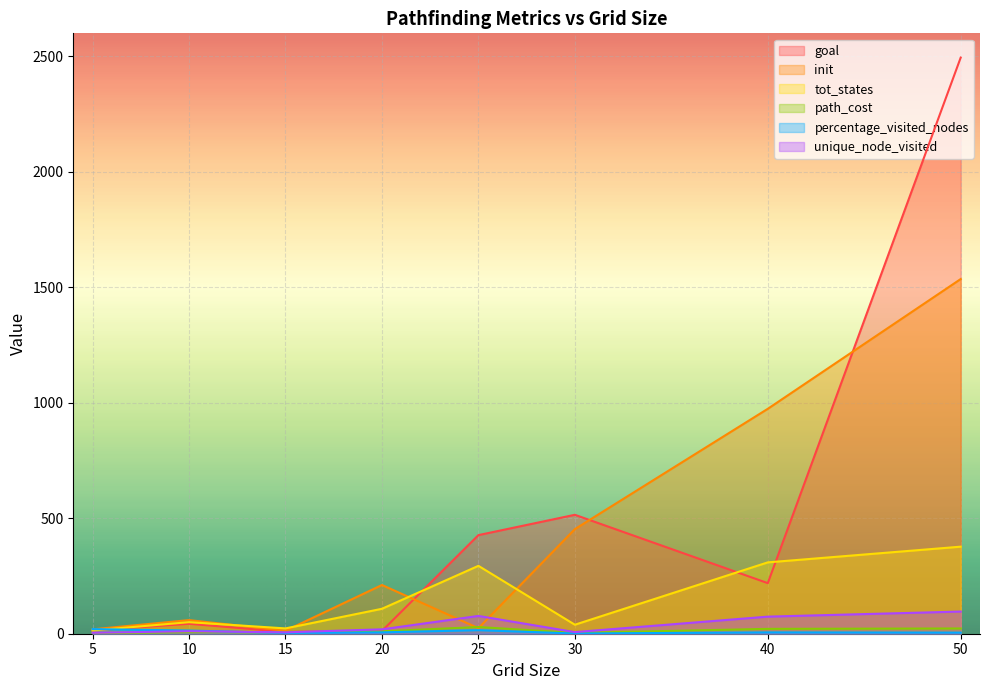

What is the value of the goal point at the 6th from the left?

515.0